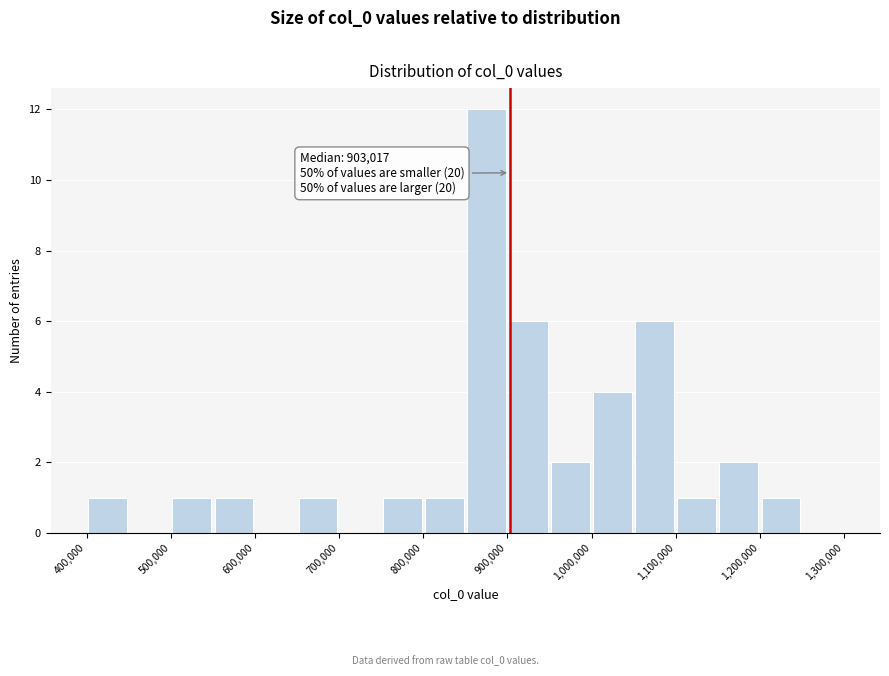

Which range on the x-axis has the tallest bar?

850000 to 900000